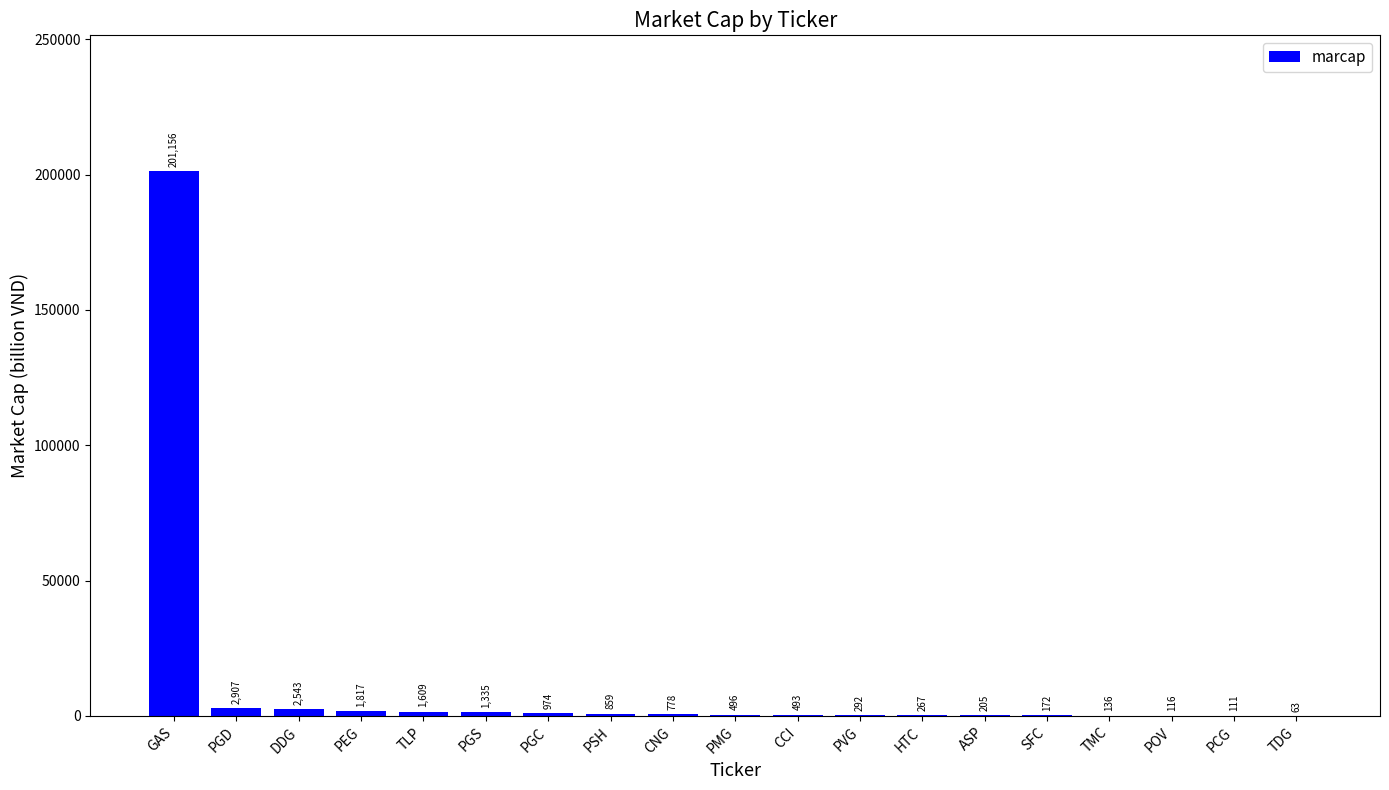

What is the maximum value shown in the chart?

201156